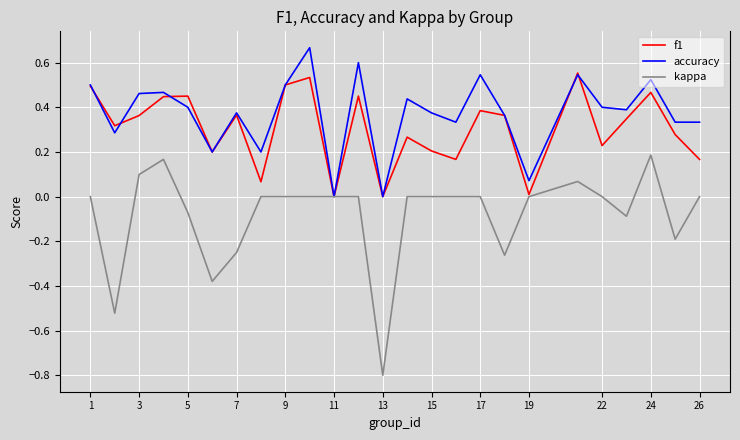

What is the minimum value shown in the chart?

-0.8